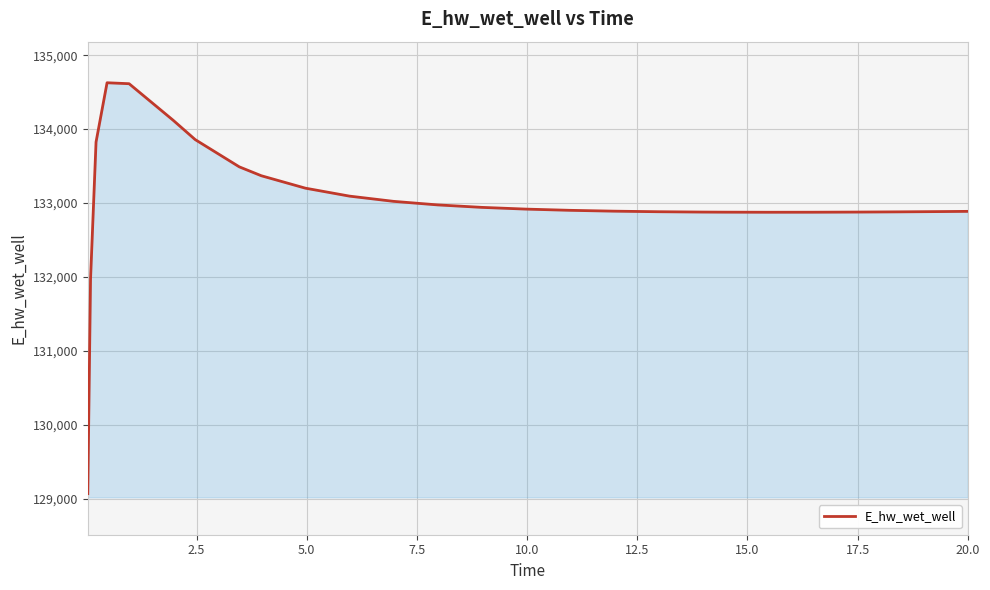

How many lines are shown in the chart?

1